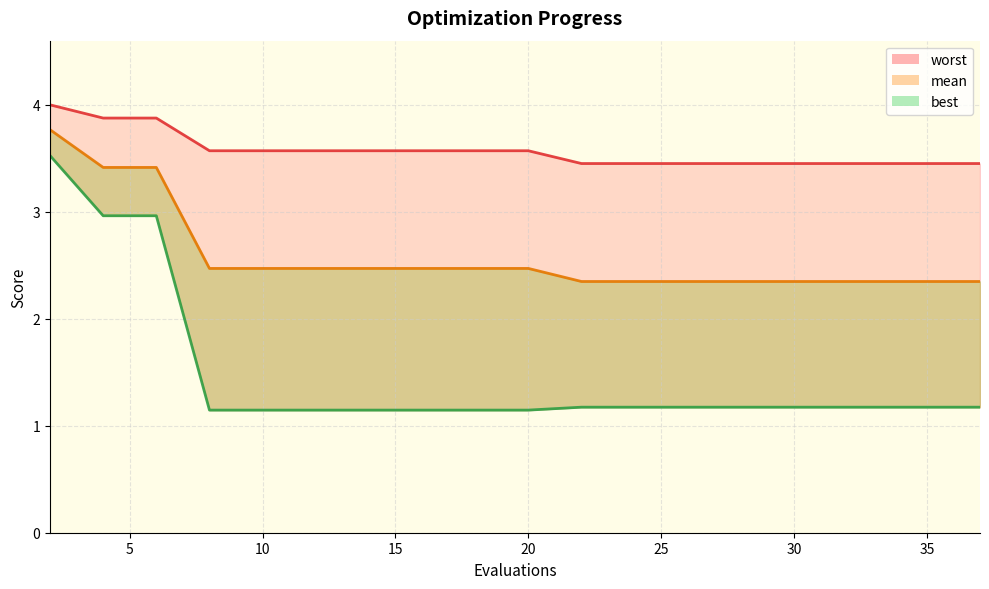

What is the difference between the highest and lowest values at 10?

0.9